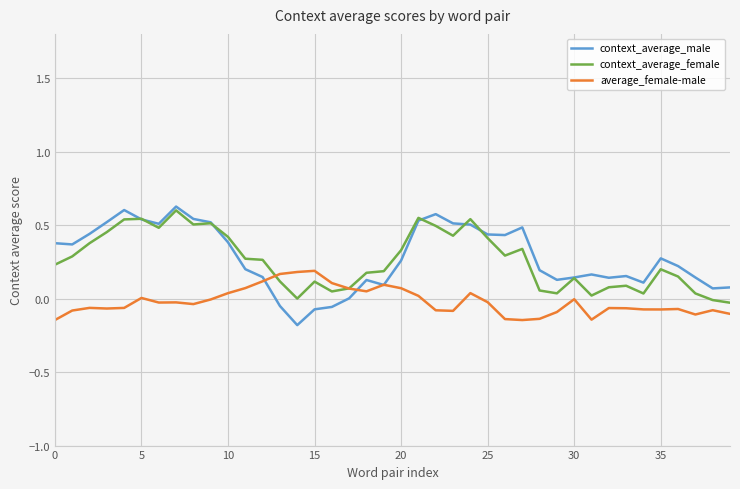

Between which two adjacent categories do average_female-male and context_average_female first intersect?

12 and 13